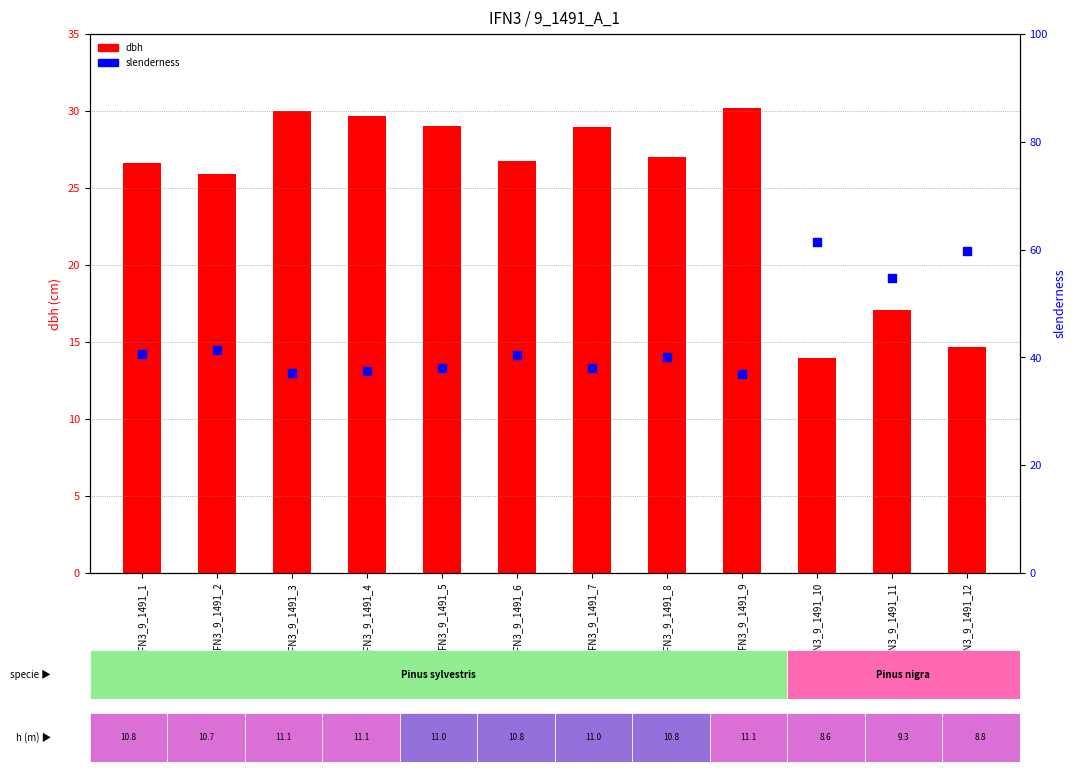

Which series has the largest total across all categories?

slenderness